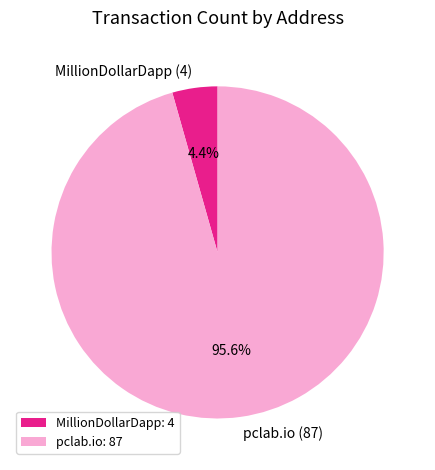

To the nearest percent, what is the combined percentage of pclab.io and MillionDollarDapp?

100%